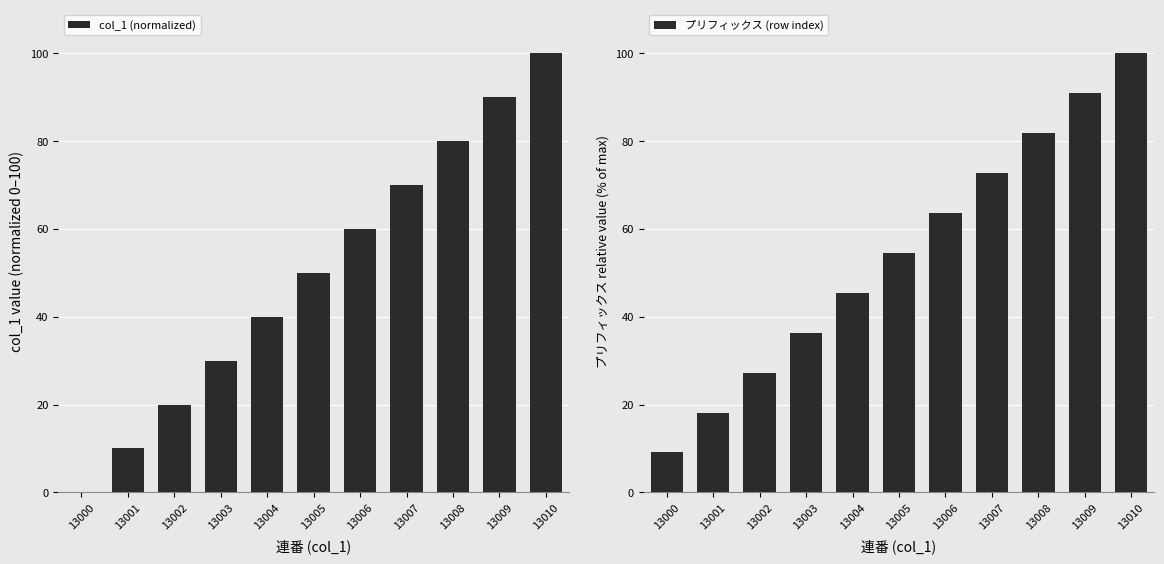

Rank the series by their average value, from highest to lowest.

プリフィックス (row index), col_1 (normalized)